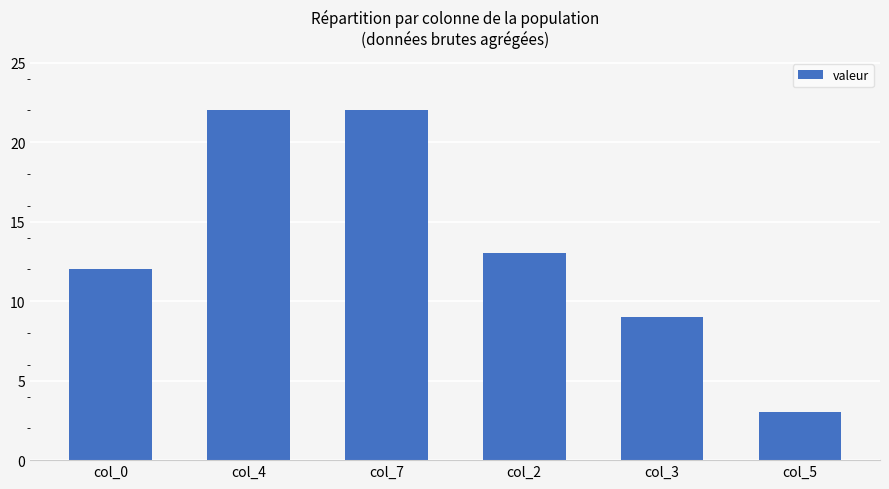

How many values are below 13?

3